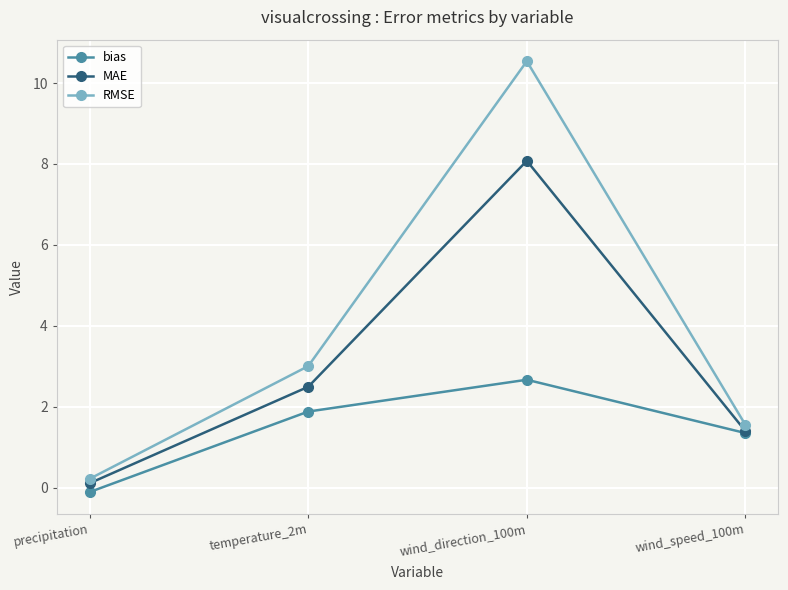

True or false: RMSE and bias cross at least once.

False